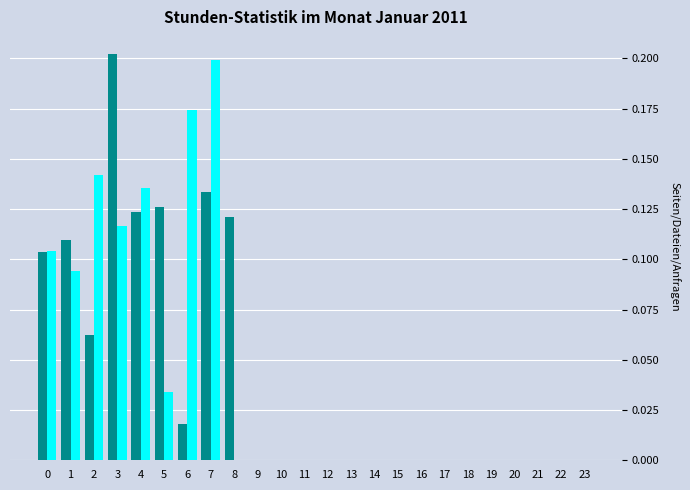

At which category is the sum across all series the highest?

7